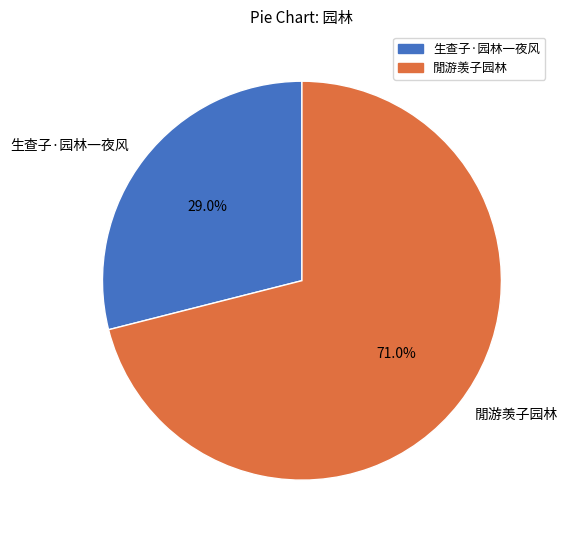

Which slice is the smallest?

生查子·园林一夜风